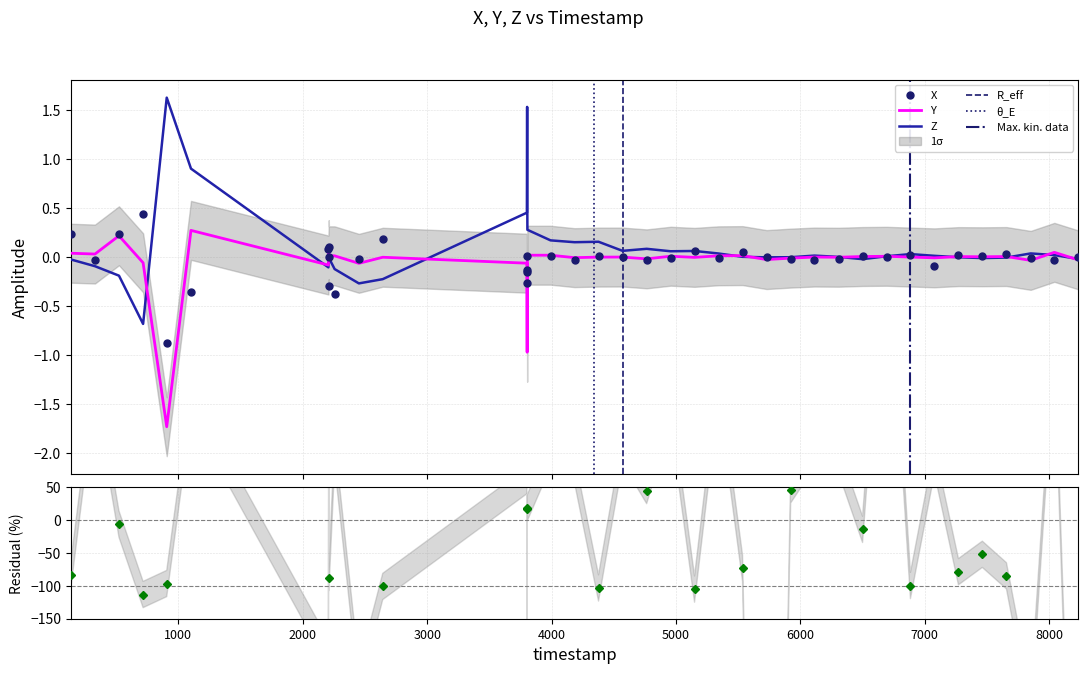

What is the maximum value for Y?

0.3